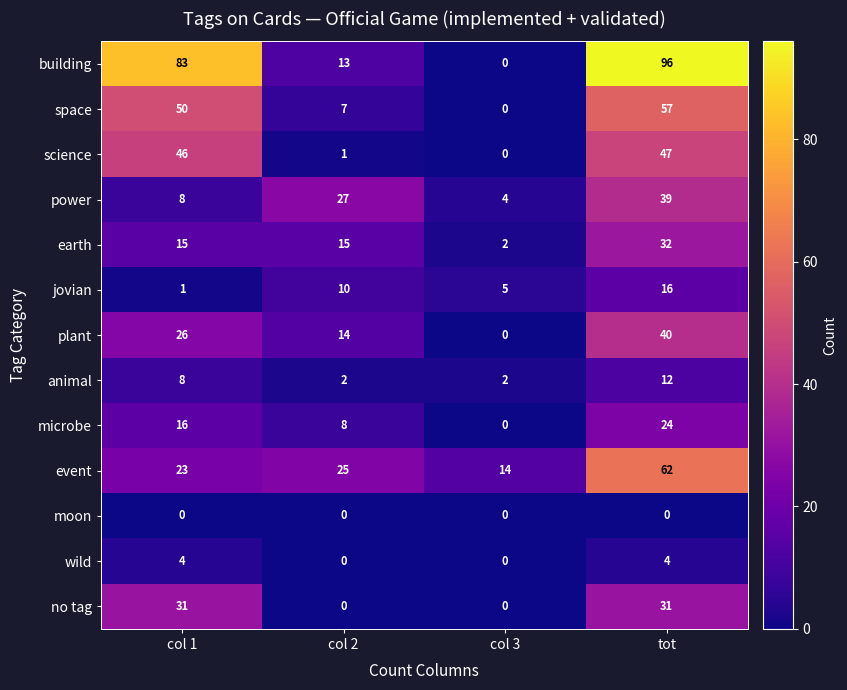

What is the difference between the earth values at tot and col 2?

17